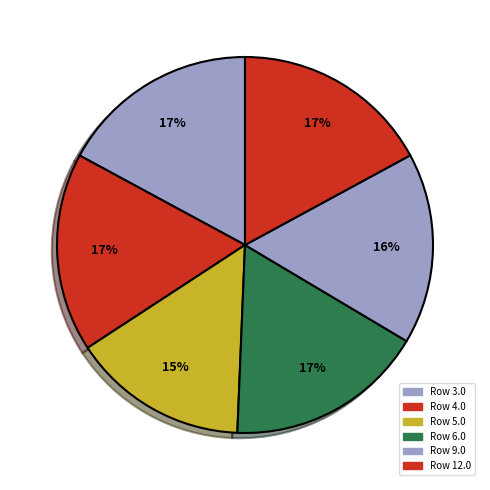

How many slices are in this pie chart?

6